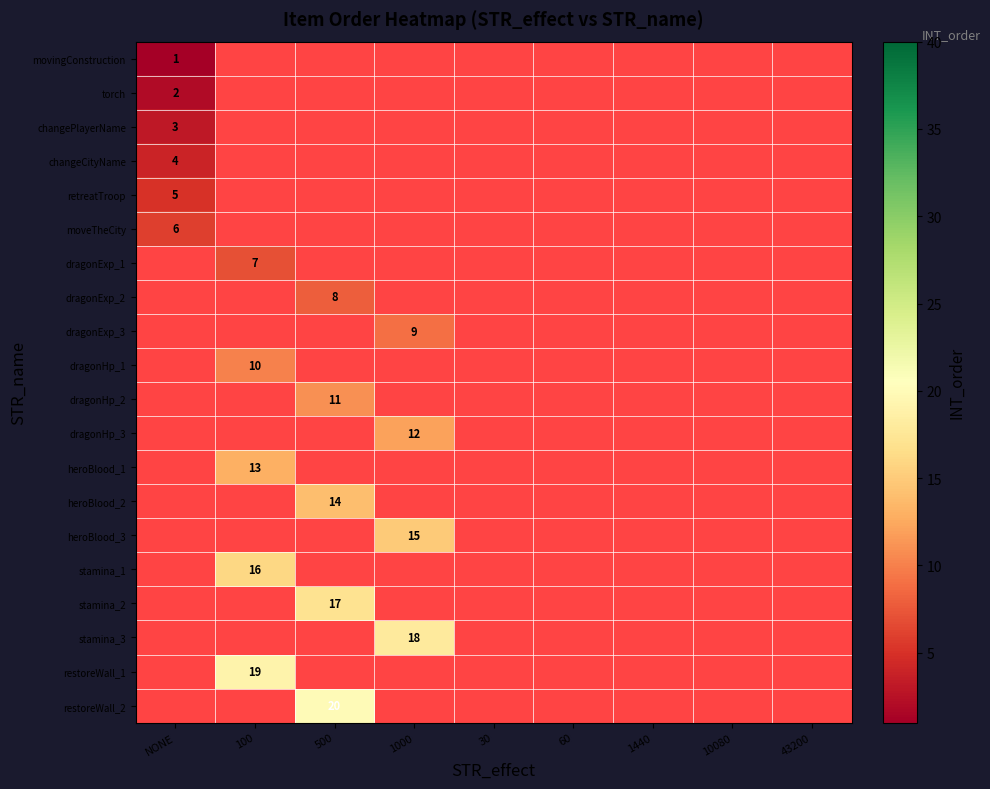

The value of changePlayerName at NONE is 4. True or false?

False